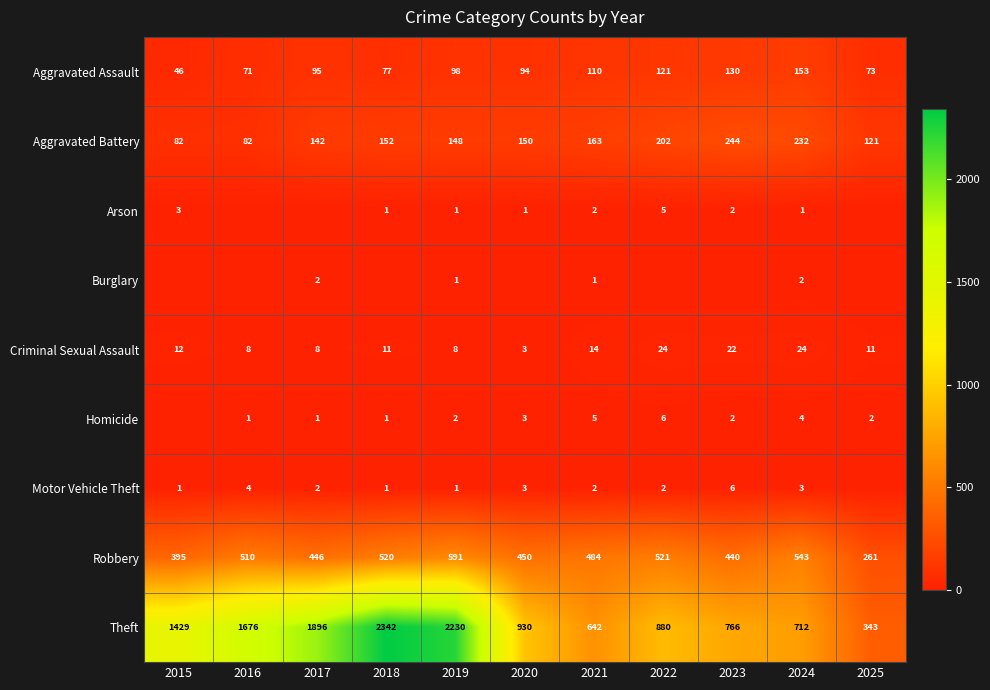

Rank the categories by Theft value from lowest to highest.

2025, 2021, 2024, 2023, 2022, 2020, 2015, 2016, 2017, 2019, 2018